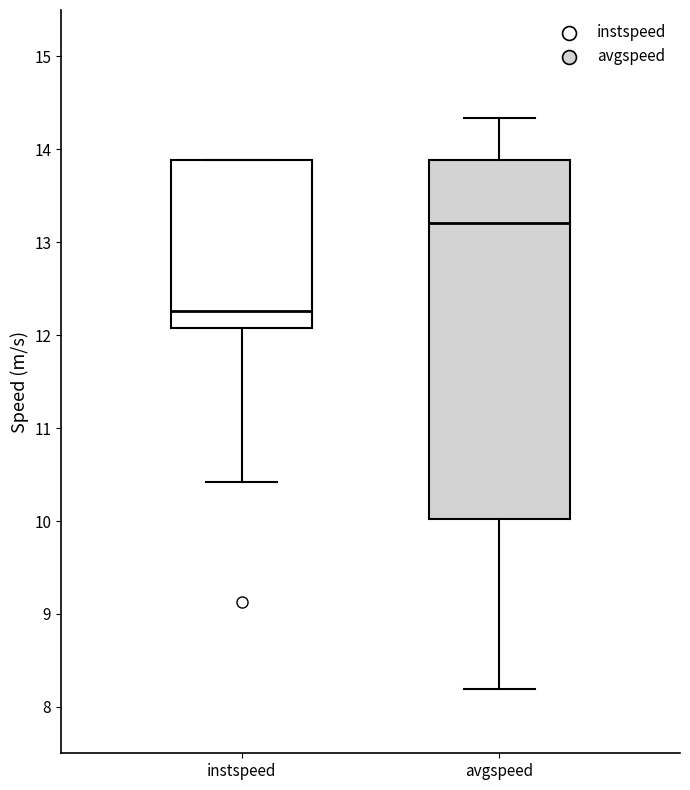

Which box is the tallest, from its lower edge to its upper edge?

avgspeed